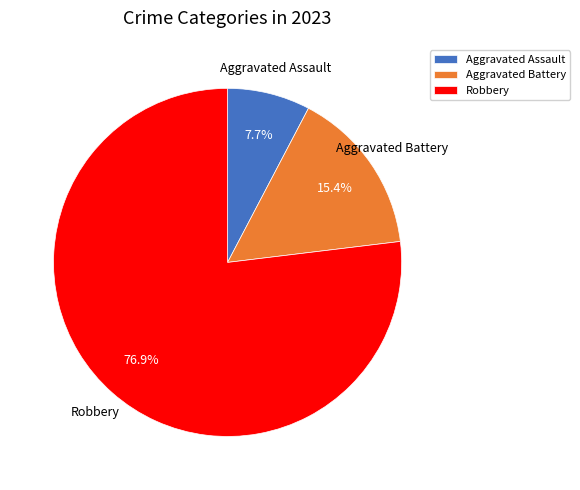

Which has a higher value, Aggravated Assault or Aggravated Battery?

Aggravated Battery